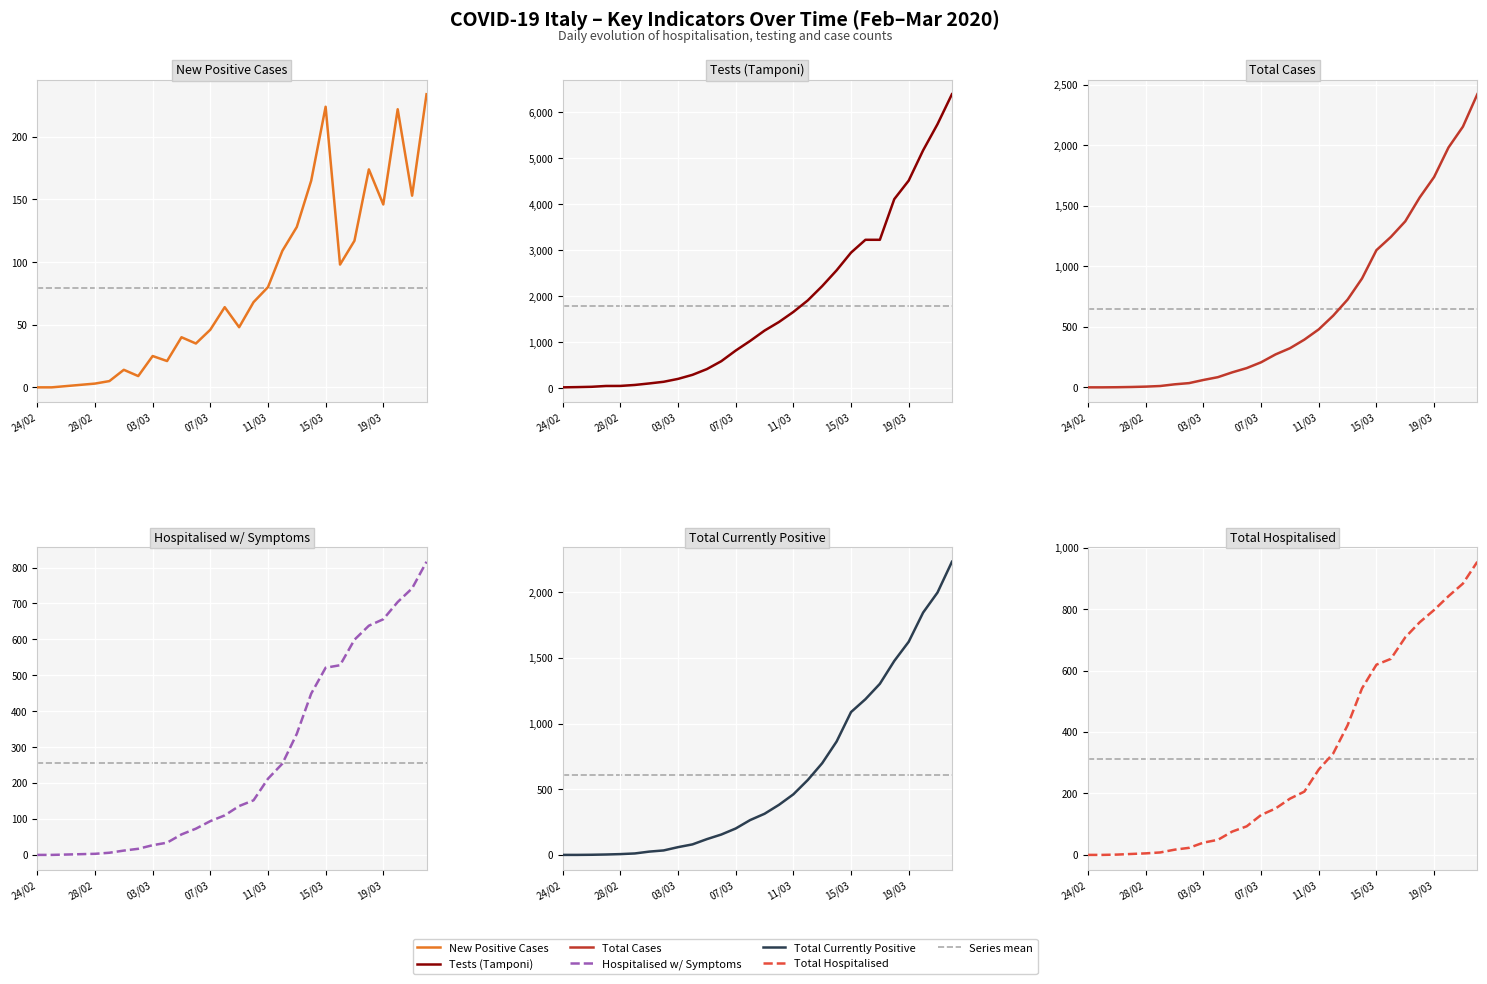

At which label does ricoverati_con_sintomi reach its minimum?

24/02